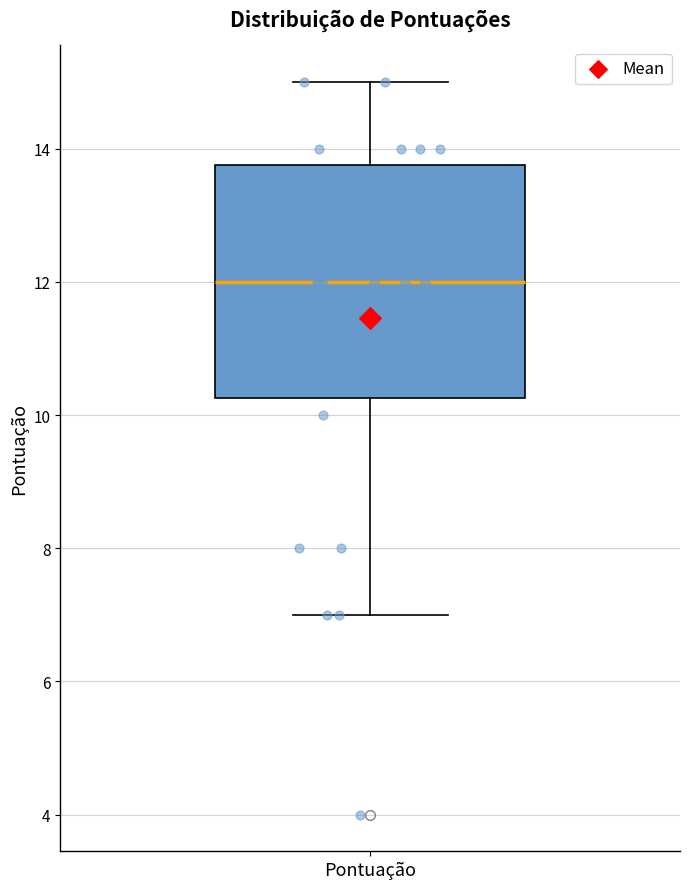

Where does the median line of the box for Pontuação sit on the y-axis? The values are not printed on the chart, so give them approximately, as read against the axis.

12.0